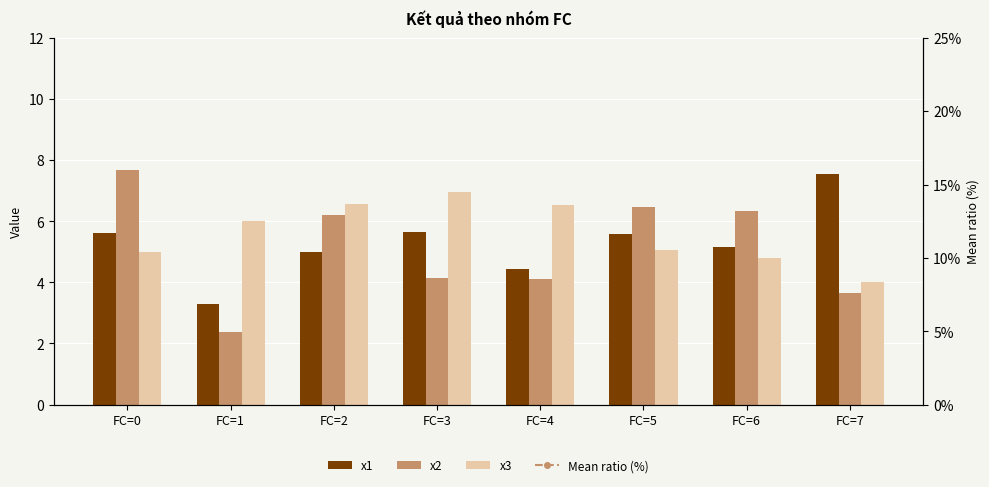

Which series has the largest range (max minus min)?

Mean ratio (%)